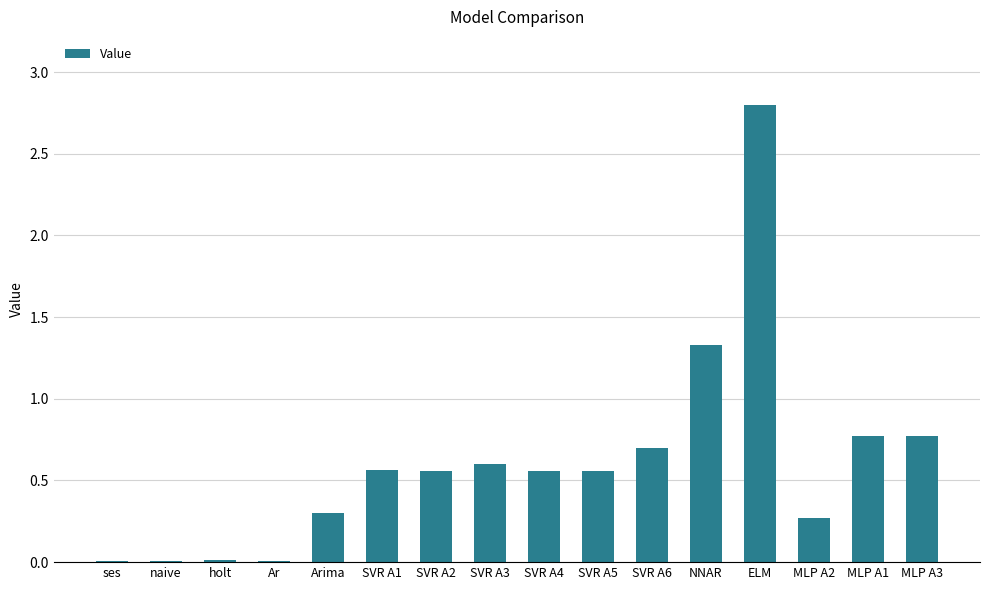

The chart shows a value of 0.2 at SVR A4. True or false?

False